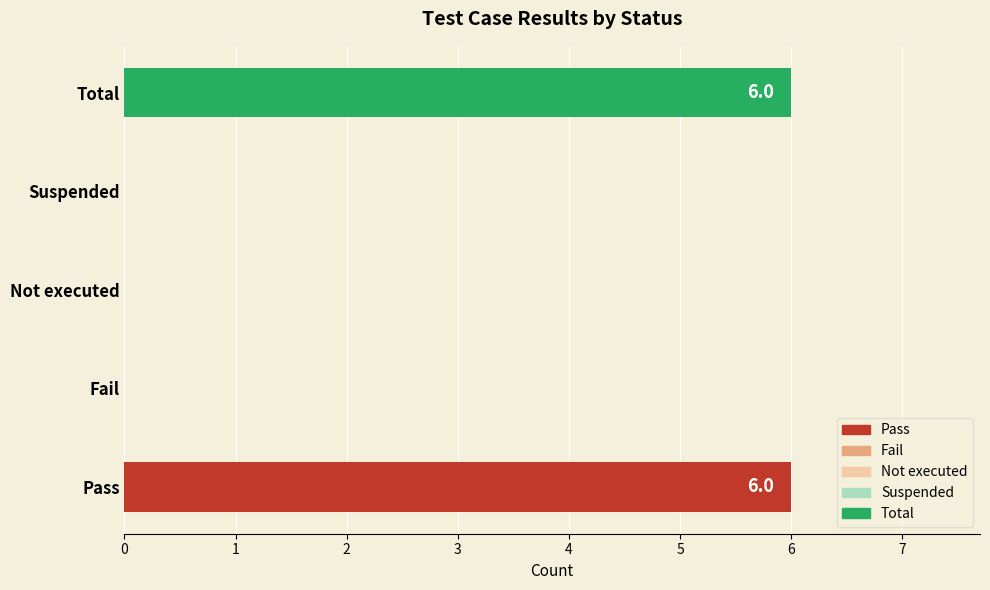

What is the sum of all values?

12